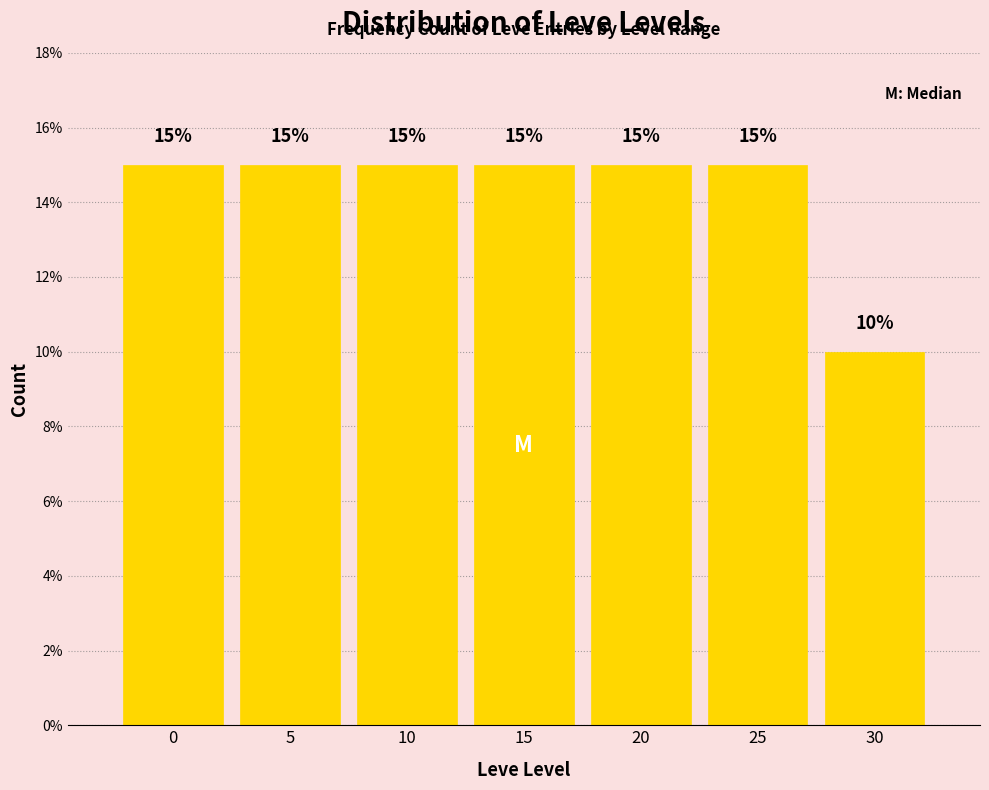

Reading left to right, what are all the values shown in this chart?

15	15	15	15	15	15	10